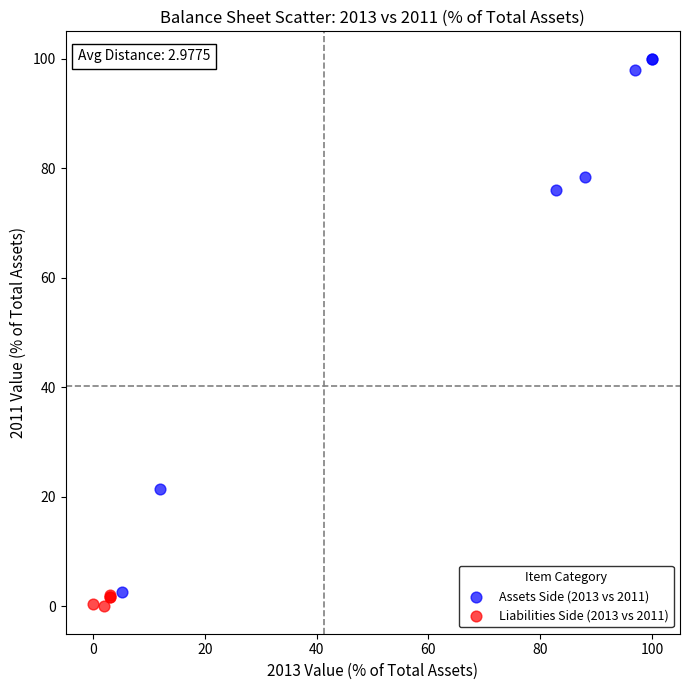

Which series has the widest spread of Y values?

Assets Side (2013 vs 2011)